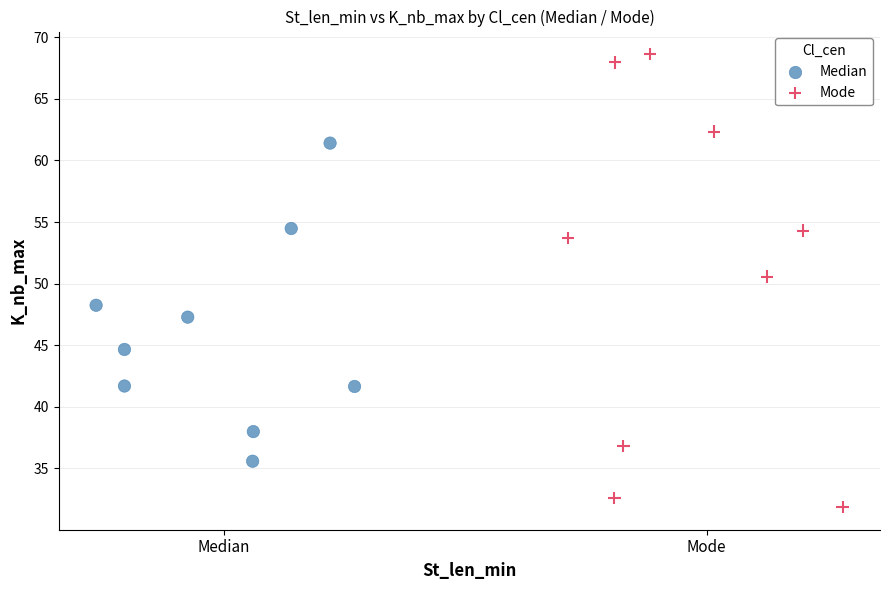

What are all the series names shown in the legend?

Median, Mode